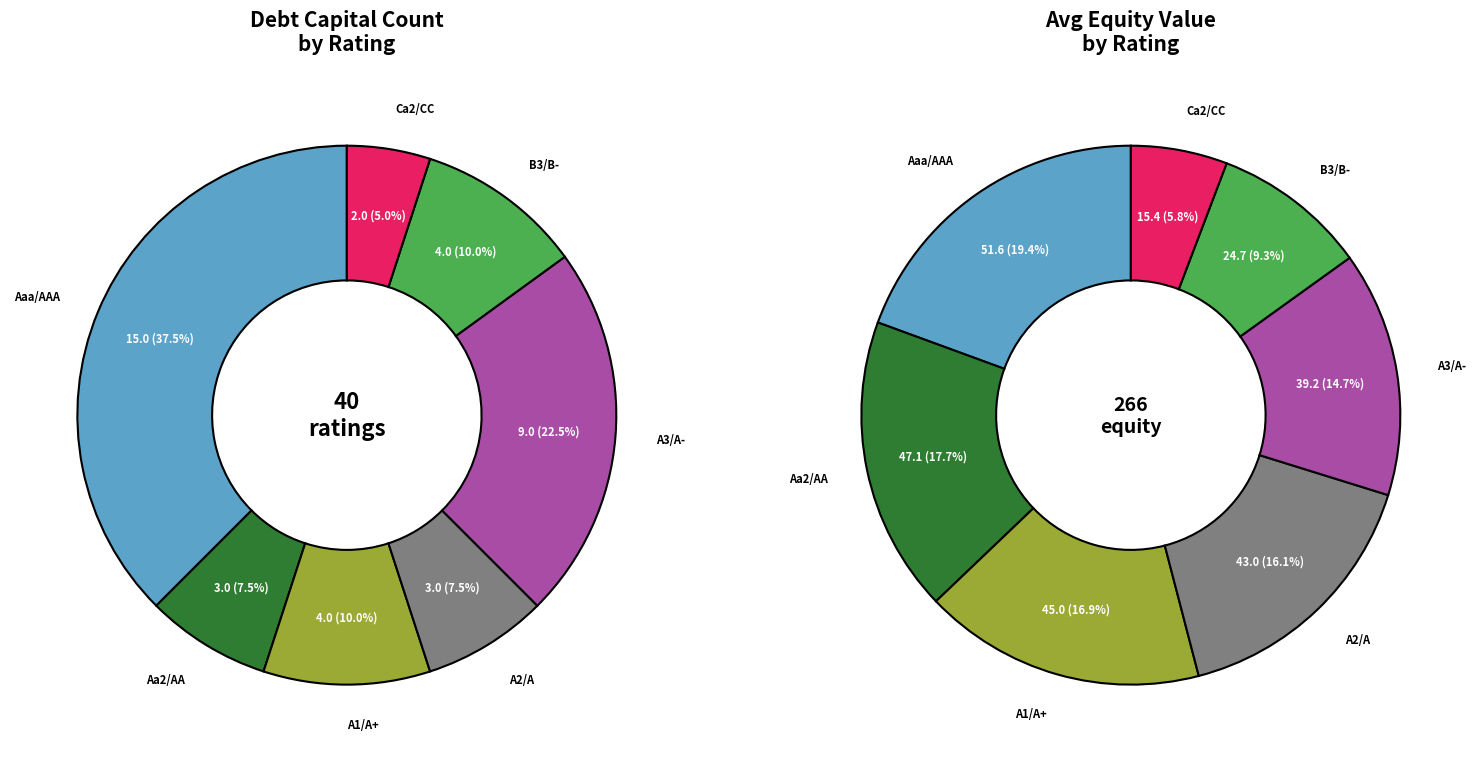

How many slices are in this pie chart?

7